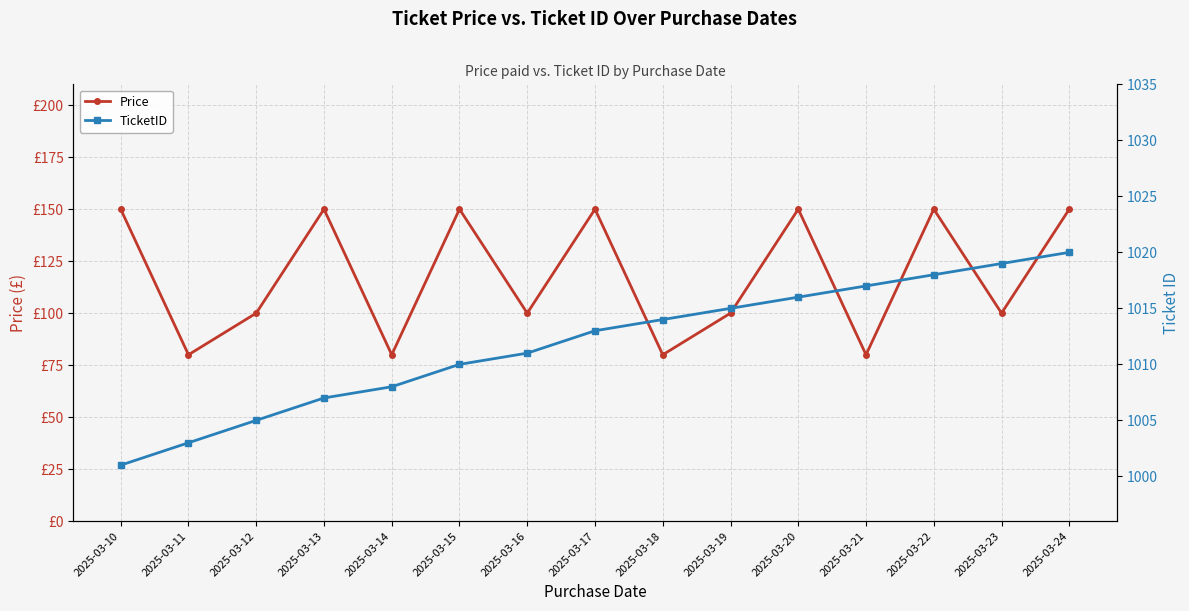

Where is the first local maximum for Price?

2025-03-13